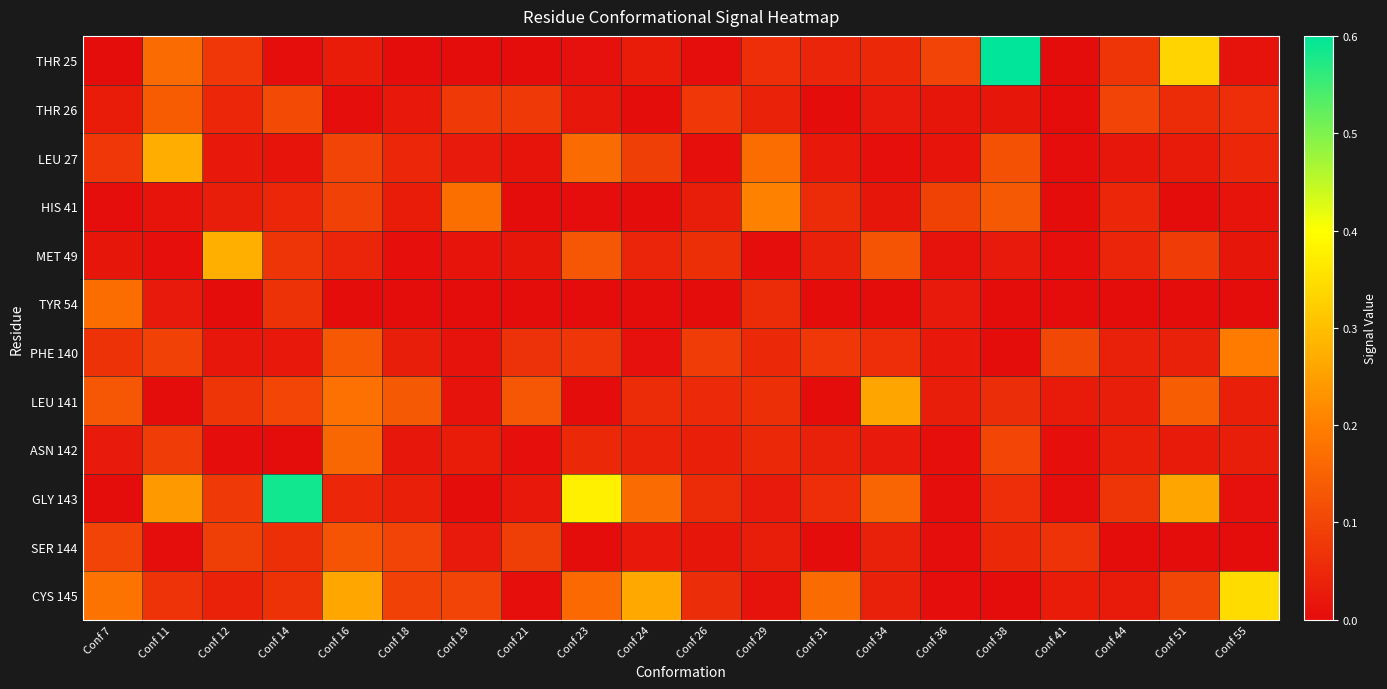

What is the spread (max minus min) of values at Conf 14?

0.6